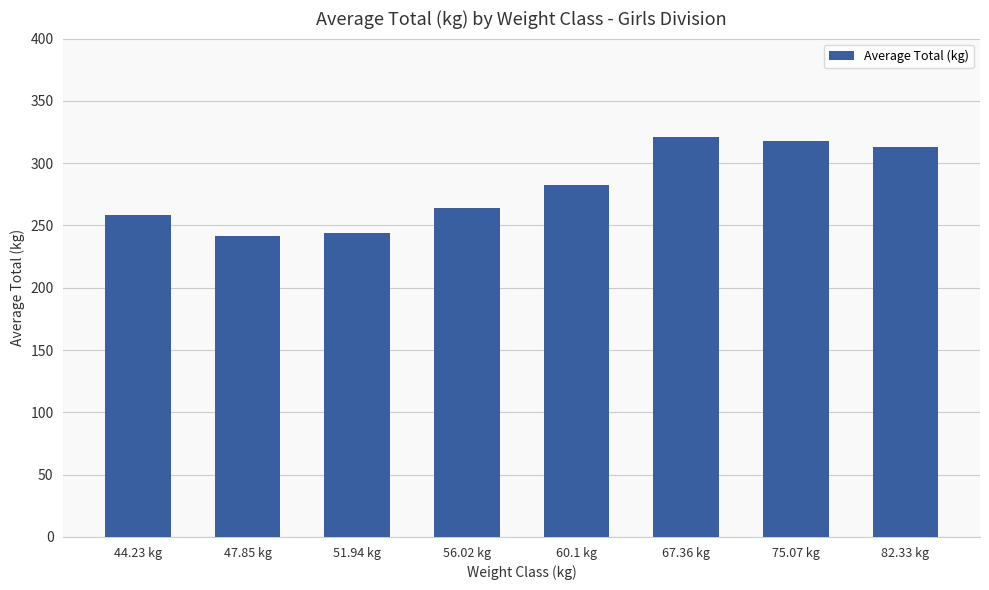

Reading left to right, list all the values displayed in this chart.

258.6	241.8	243.8	264.2	282.7	320.7	317.5	313.0